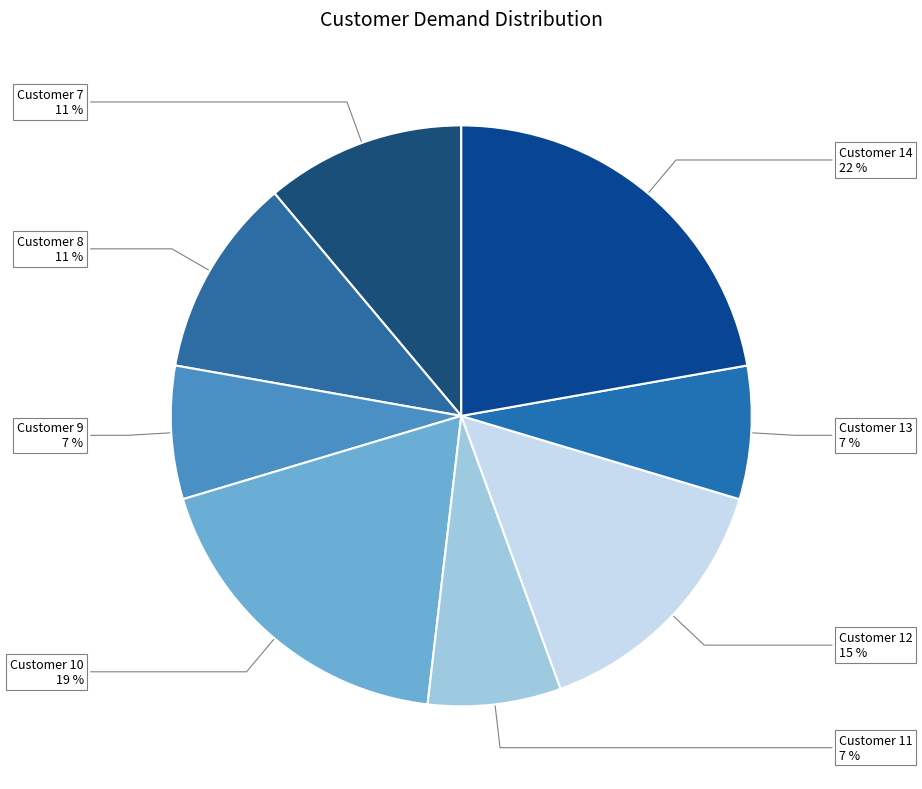

Combined, do Customer 10 and Customer 7 account for over 50%?

No